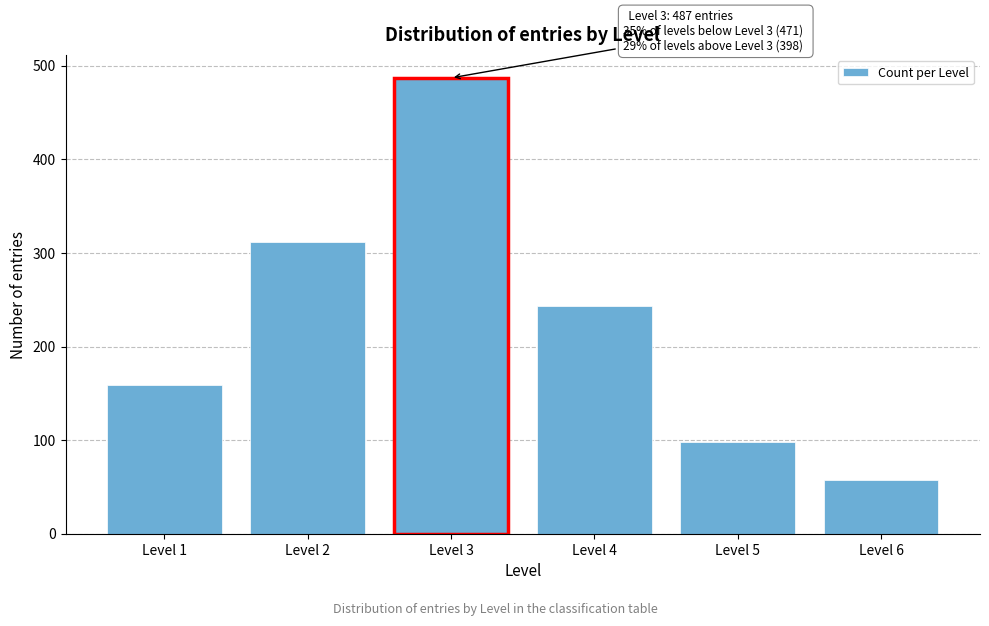

Reading left to right, transcribe all the data shown in this chart.

Level 1=159	Level 2=312	Level 3=487	Level 4=243	Level 5=98	Level 6=57